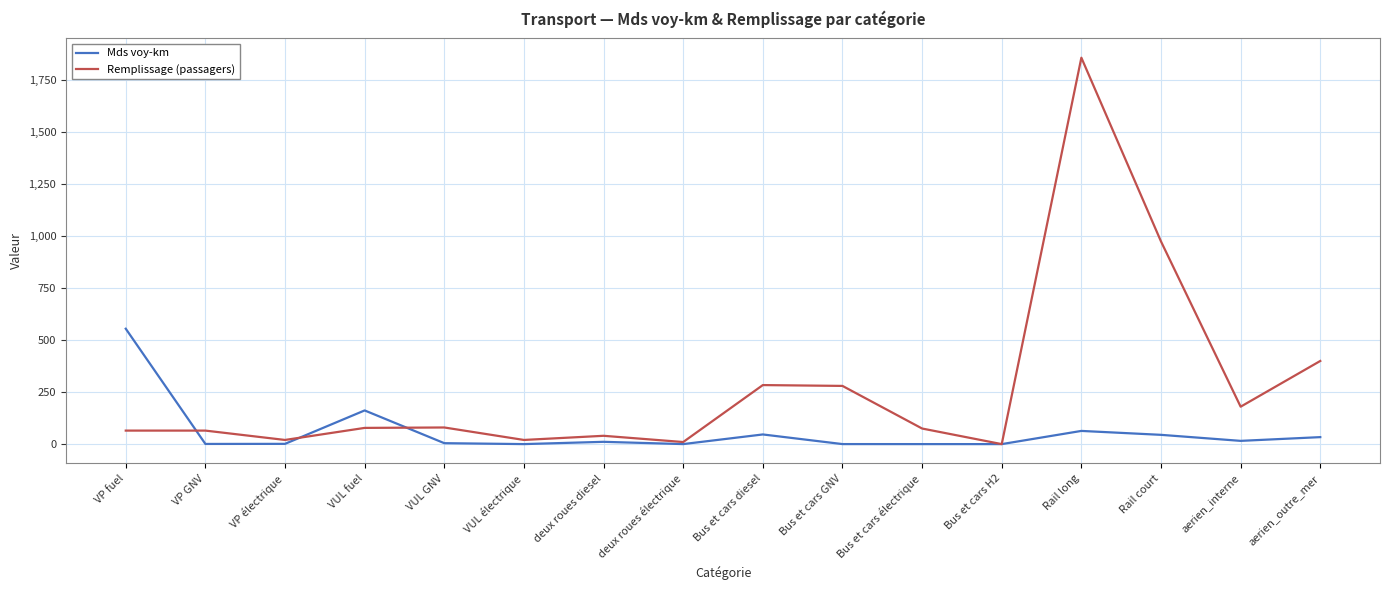

List the series in order of their overall mean, highest first.

Remplissage (passagers), Mds voy-km